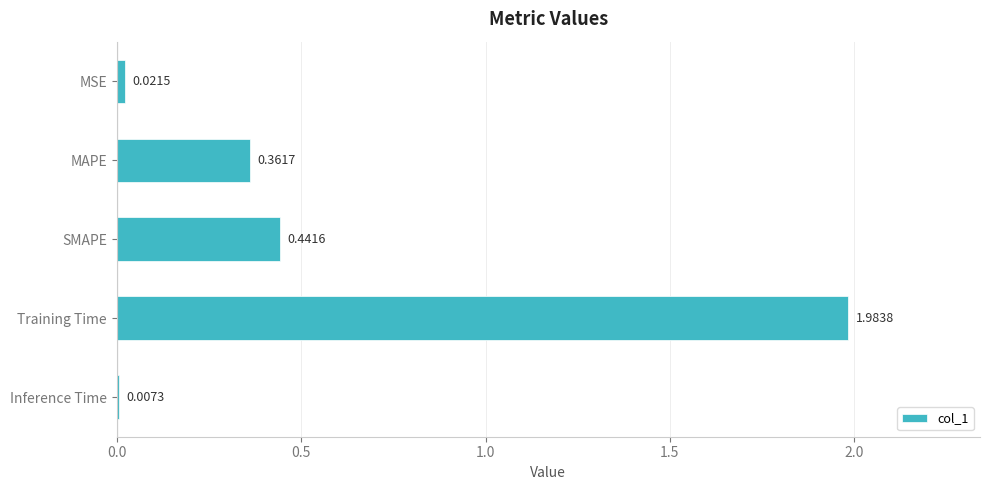

What is the average value?

0.6